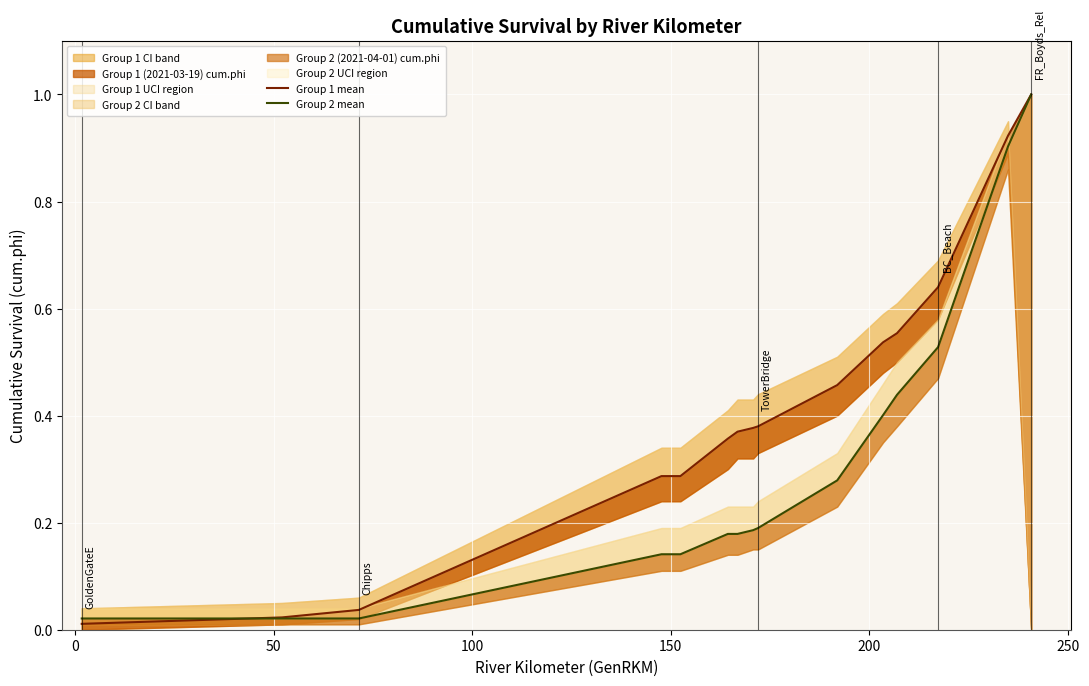

Which series has the largest total across all categories?

Group 1 mean